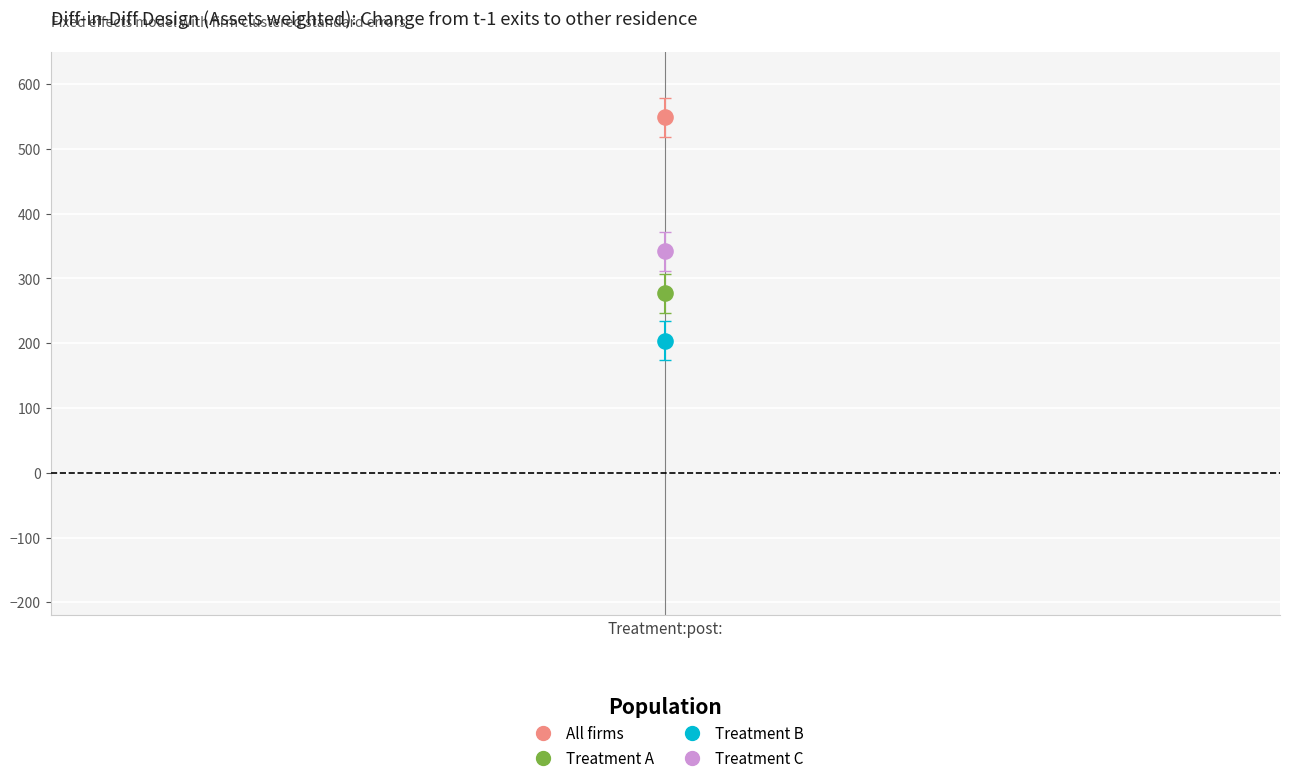

Which series contains the lowest Y value?

Treatment B